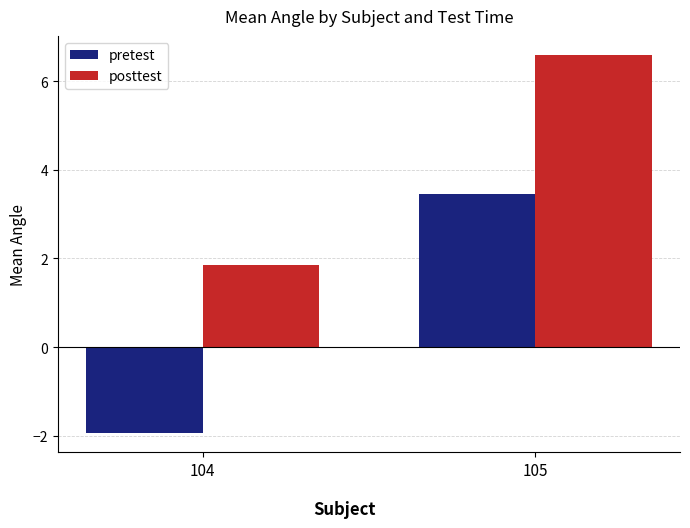

True or false: posttest has a value of 0.8 at 104.

False